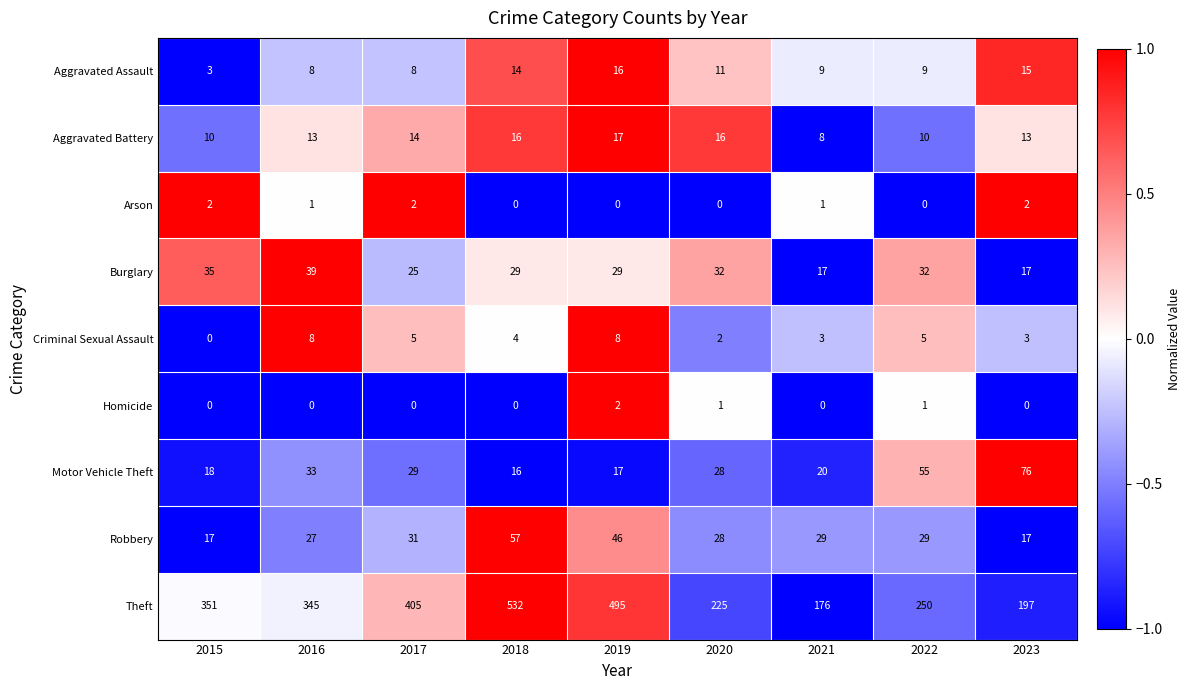

How many distinct data groups are displayed?

9